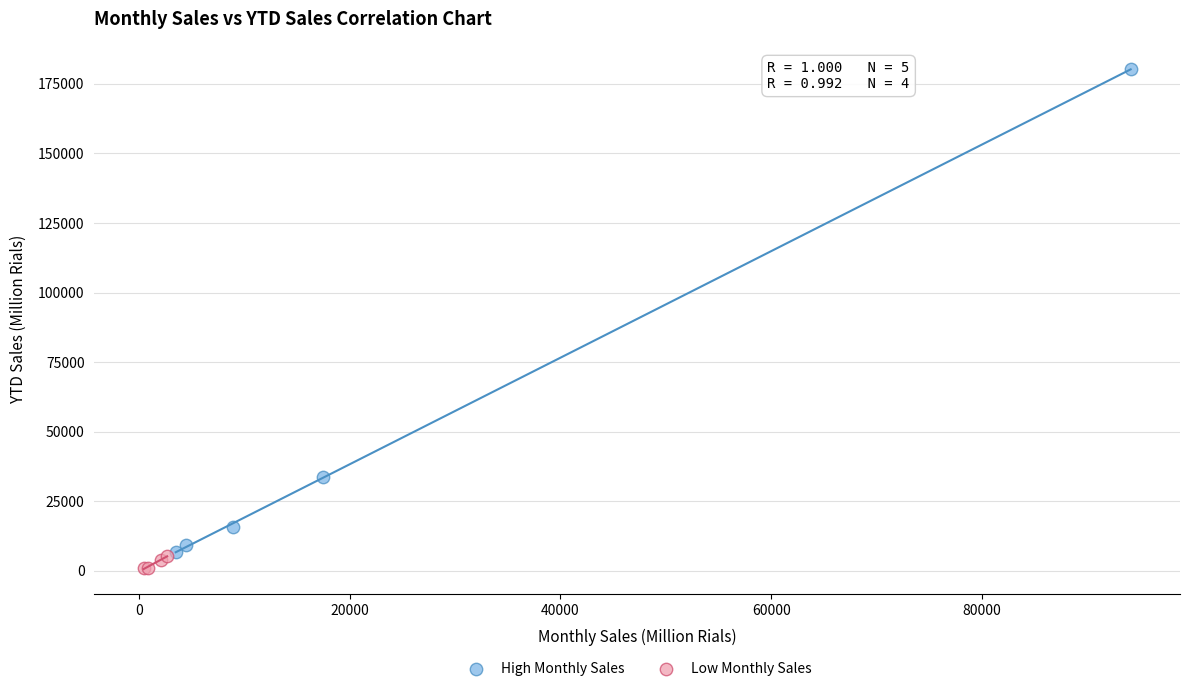

Which series contains the highest Y value?

High Monthly Sales